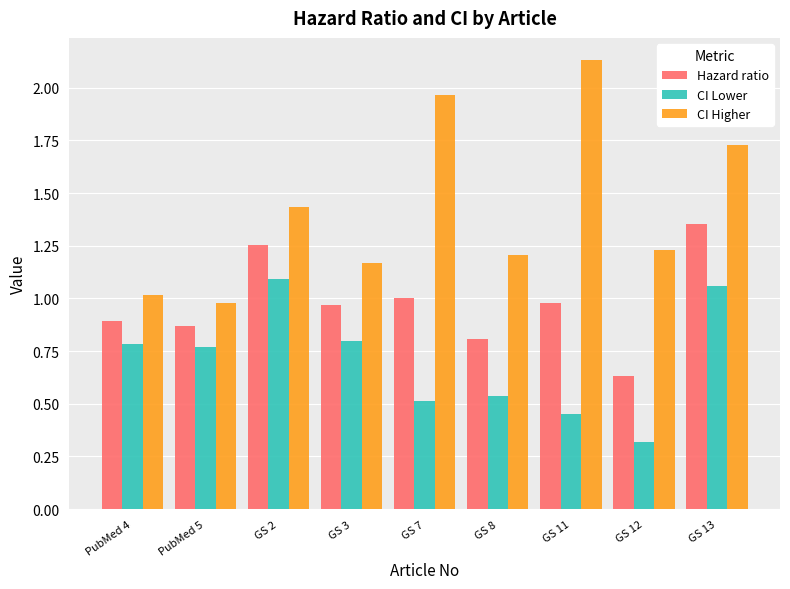

What position from the right is PubMed 5?

8